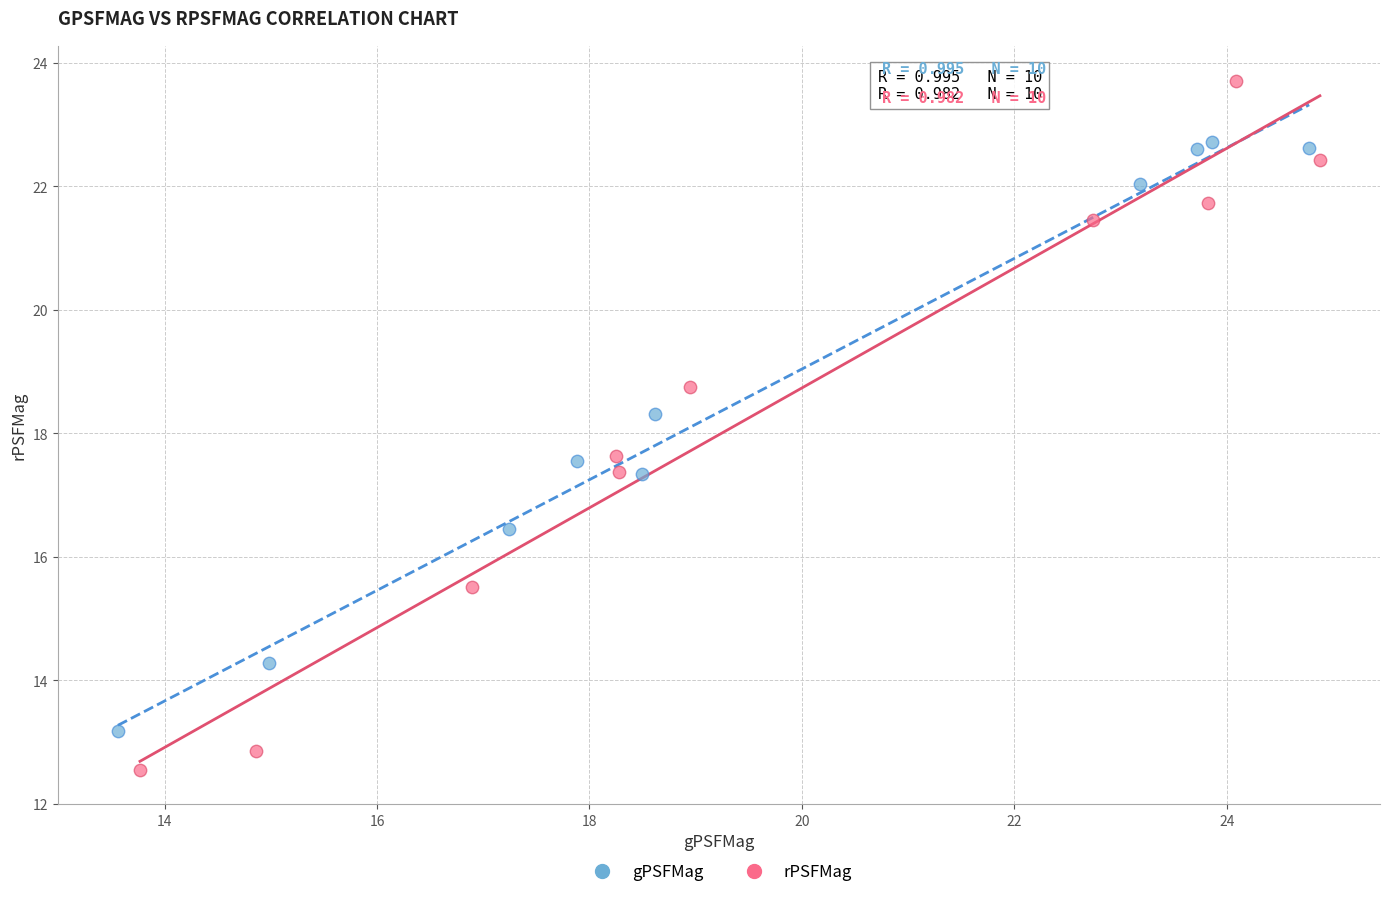

What are all the series names shown in the legend?

gPSFMag, rPSFMag